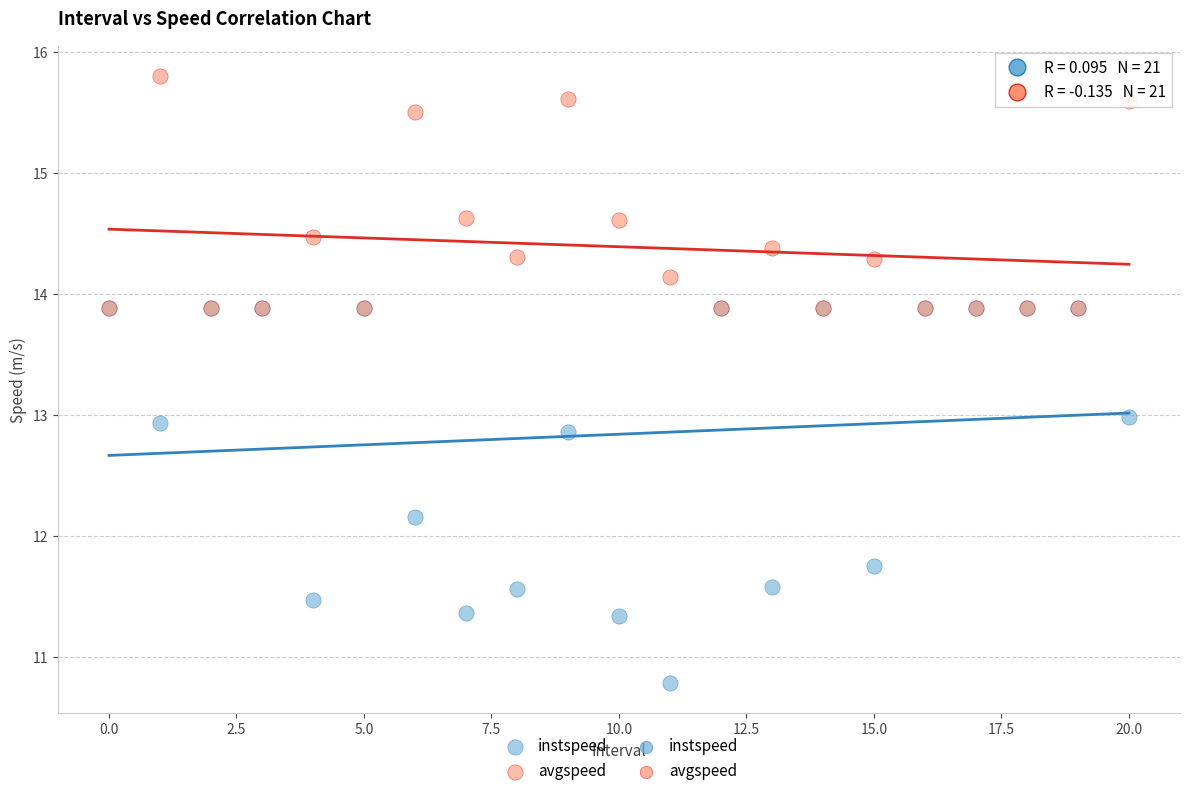

In the instspeed series, what Y value is closest to 12?

12.2